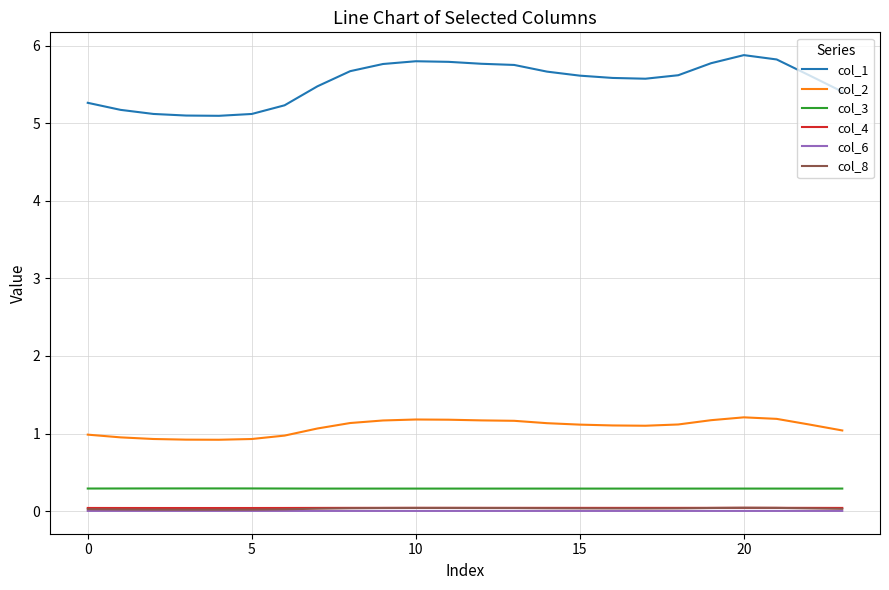

What is the minimum value for col_3?

0.3